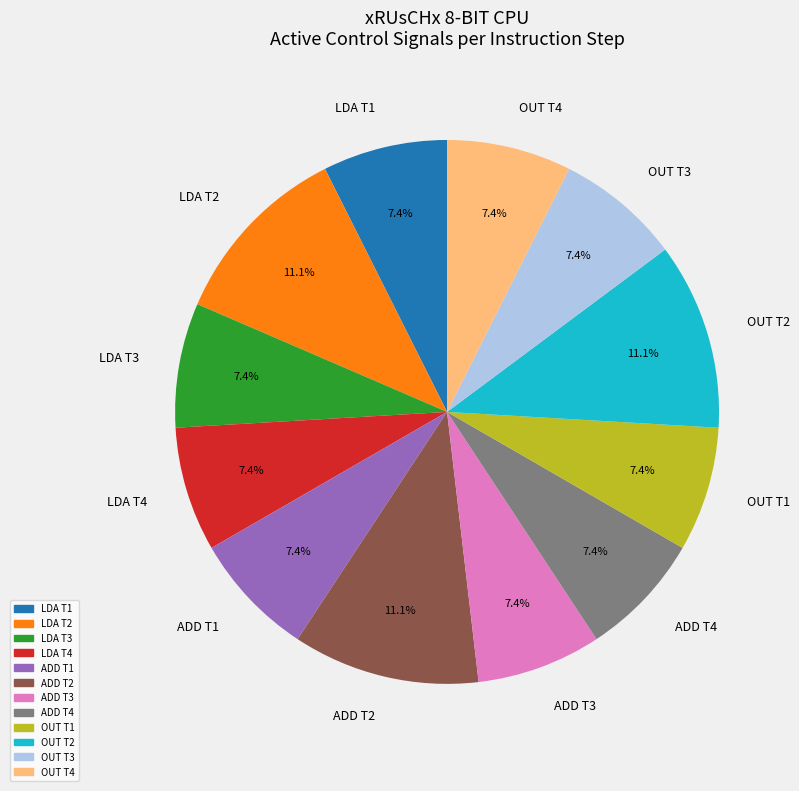

Does LDA T4 represent more than half of the total?

No